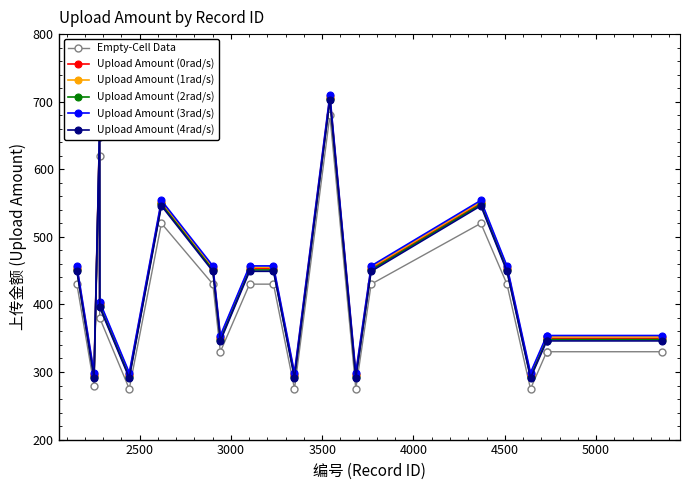

True or false: Upload Amount (2rad/s) and Empty-Cell Data intersect in this chart.

False